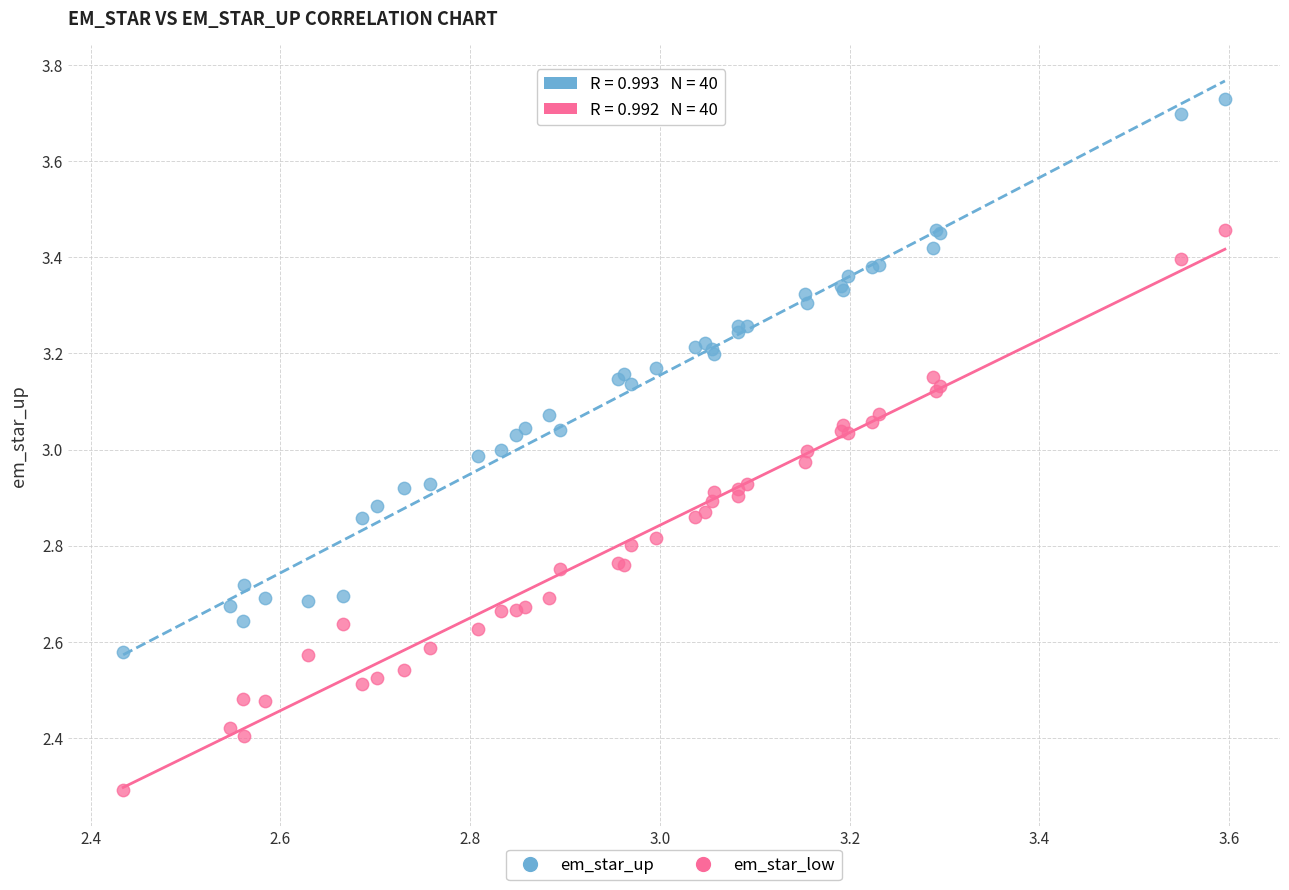

Which series reaches the minimum Y coordinate?

em_star_low